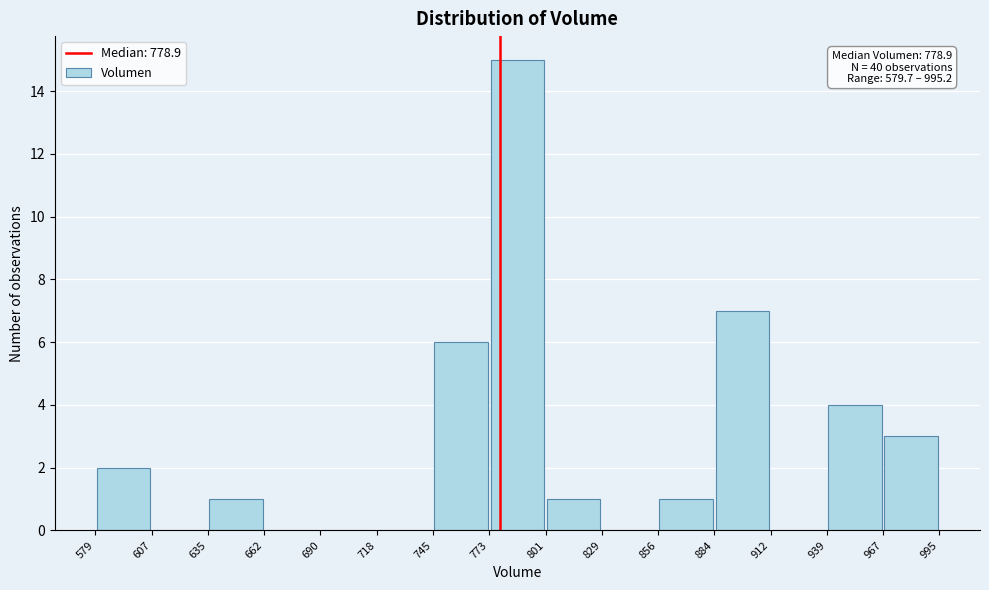

Over which range of the x-axis is the bar tallest?

773 to 801